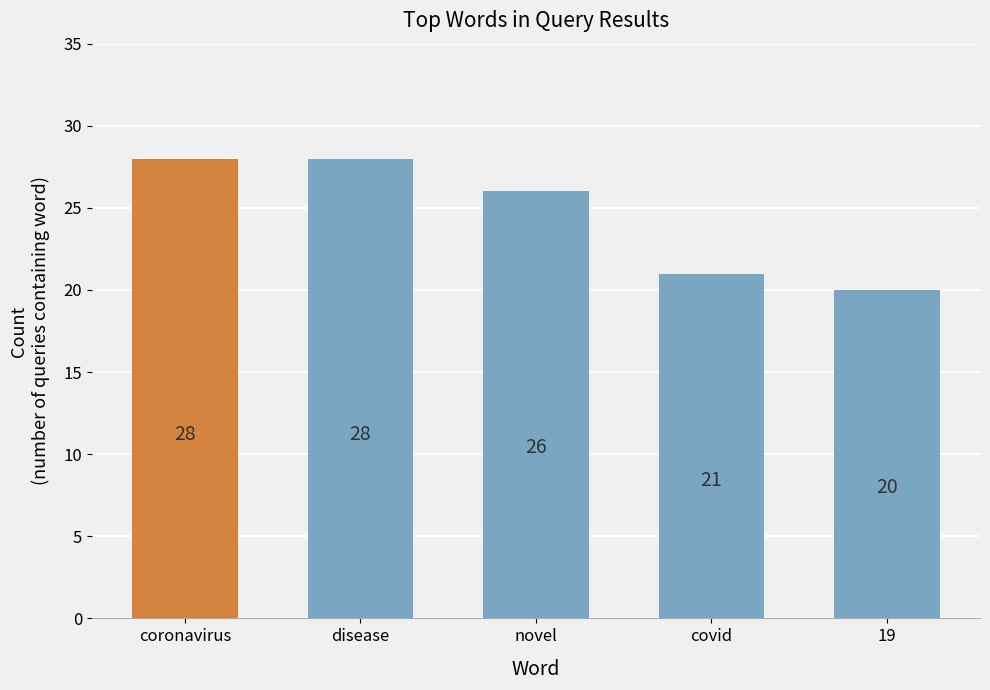

What is the maximum value shown in the chart?

28